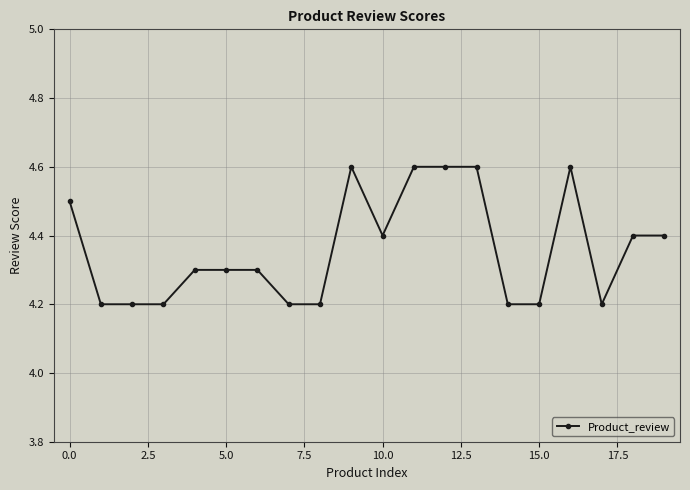

What is the greatest value displayed?

4.6